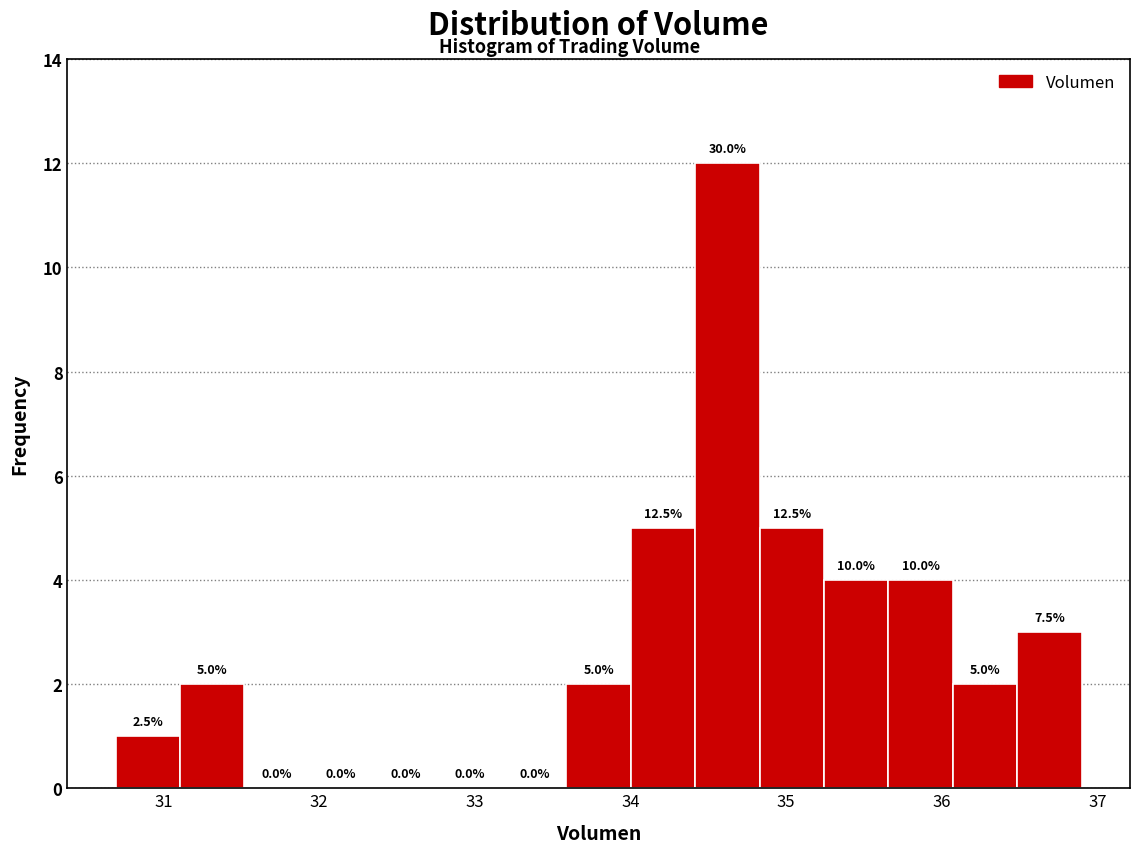

Which range on the x-axis has the tallest bar?

34.4 to 34.8